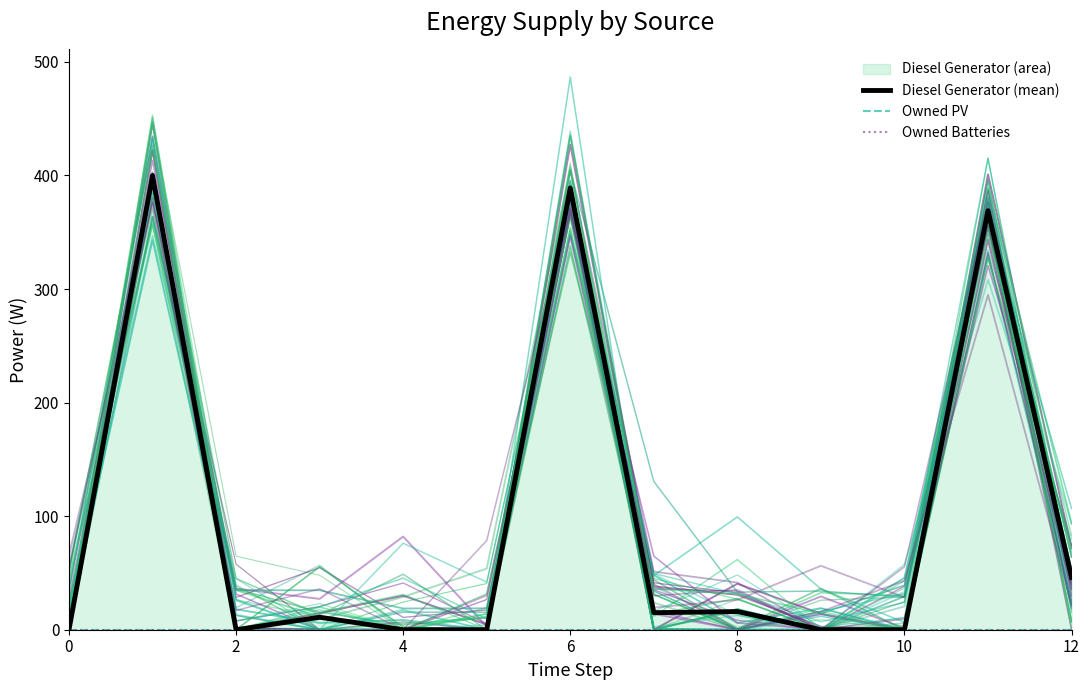

Which series has the largest range (max minus min)?

Diesel Generator (mean)